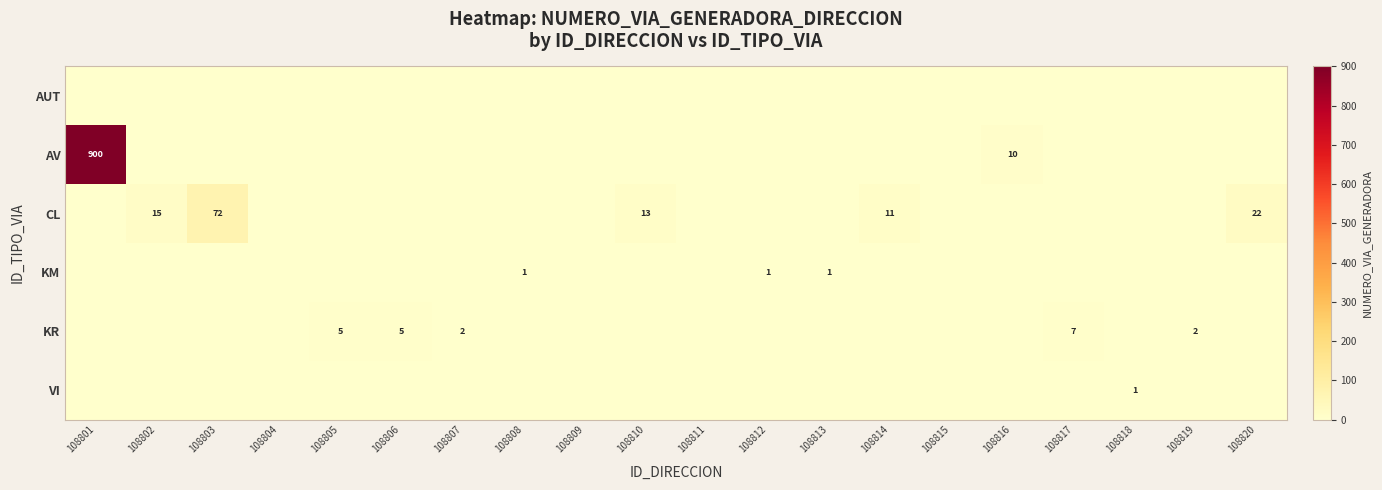

Is it true that KR equals 2 at 108819?

True